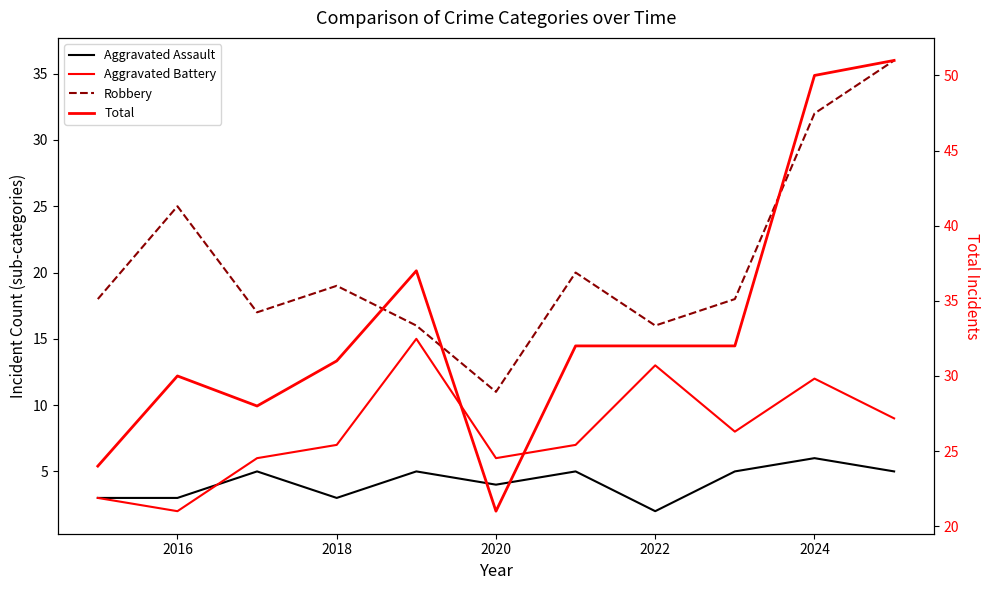

What is the smallest value displayed?

2